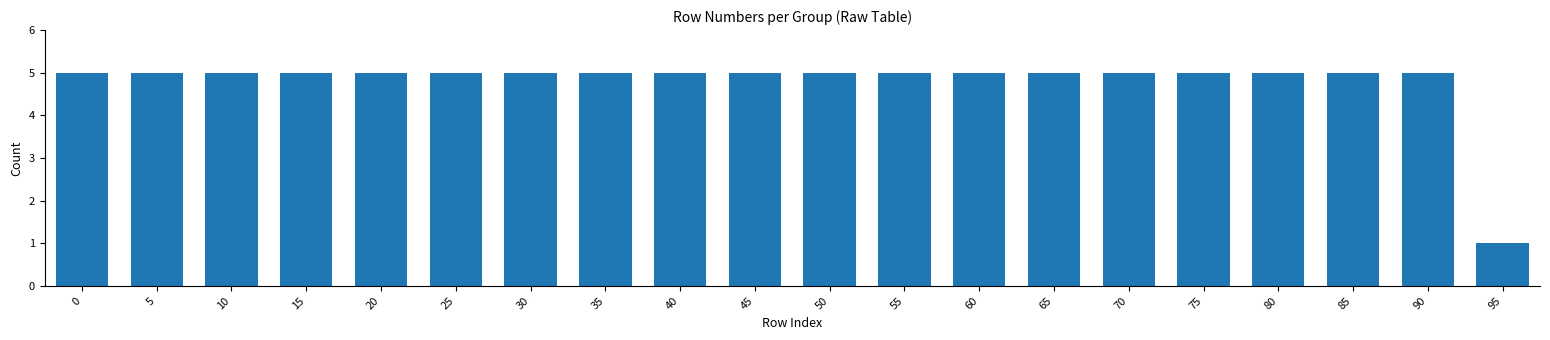

What is the ratio of the value at 35 to the value at 70?

1.0